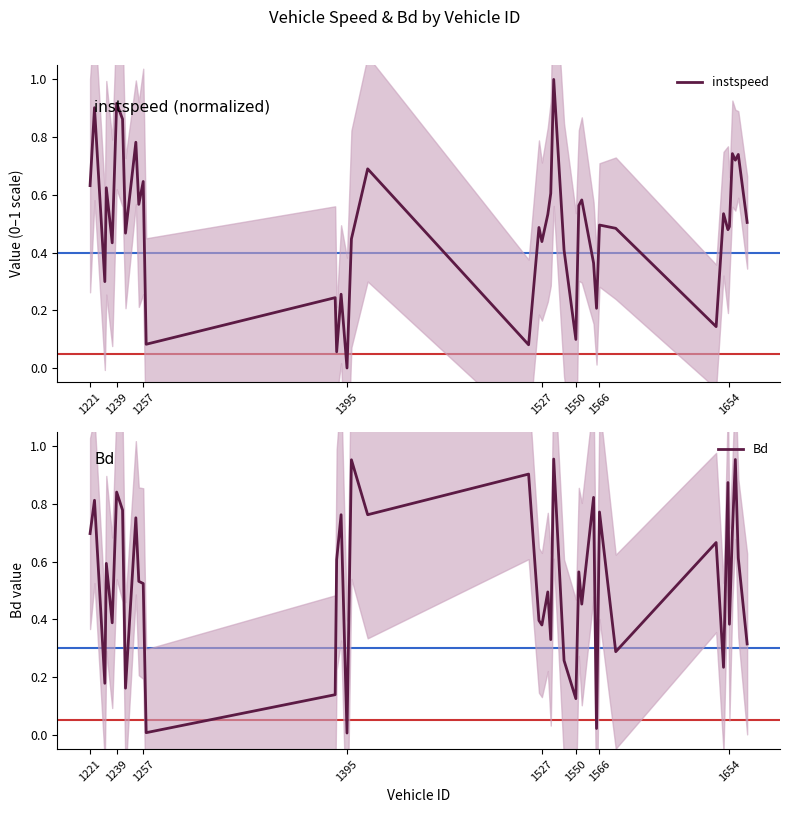

How many lines are shown in the chart?

2